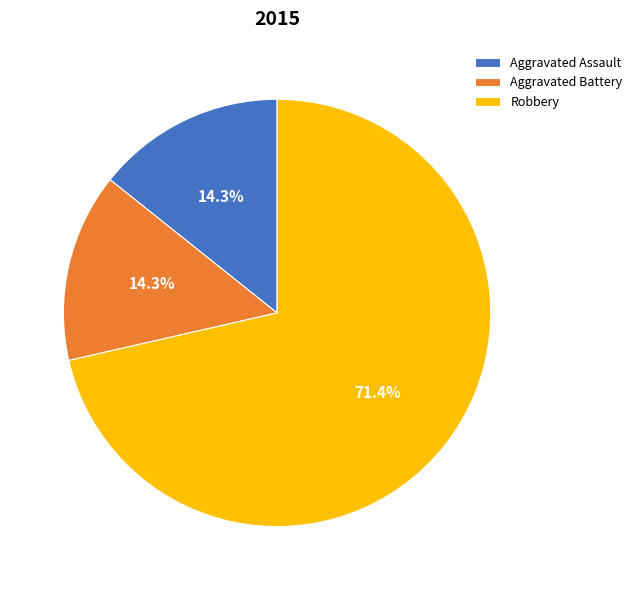

Is there any slice that represents more than half of the pie?

Yes